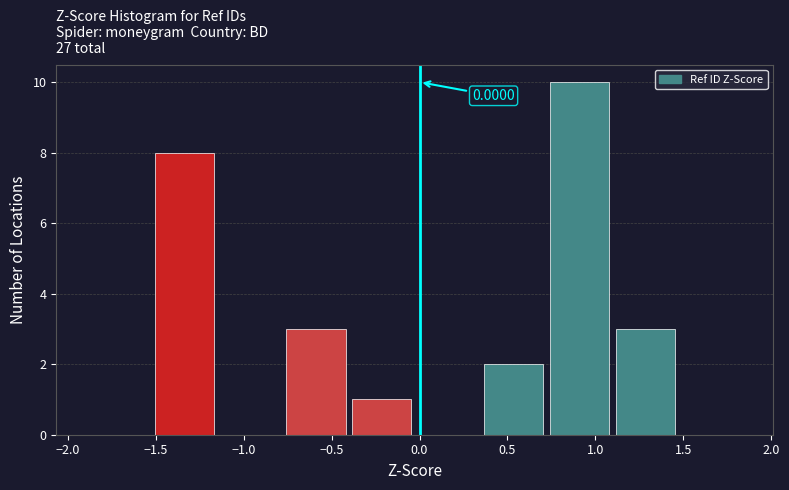

Over which range of the x-axis is the bar tallest?

0.70 to 1.10